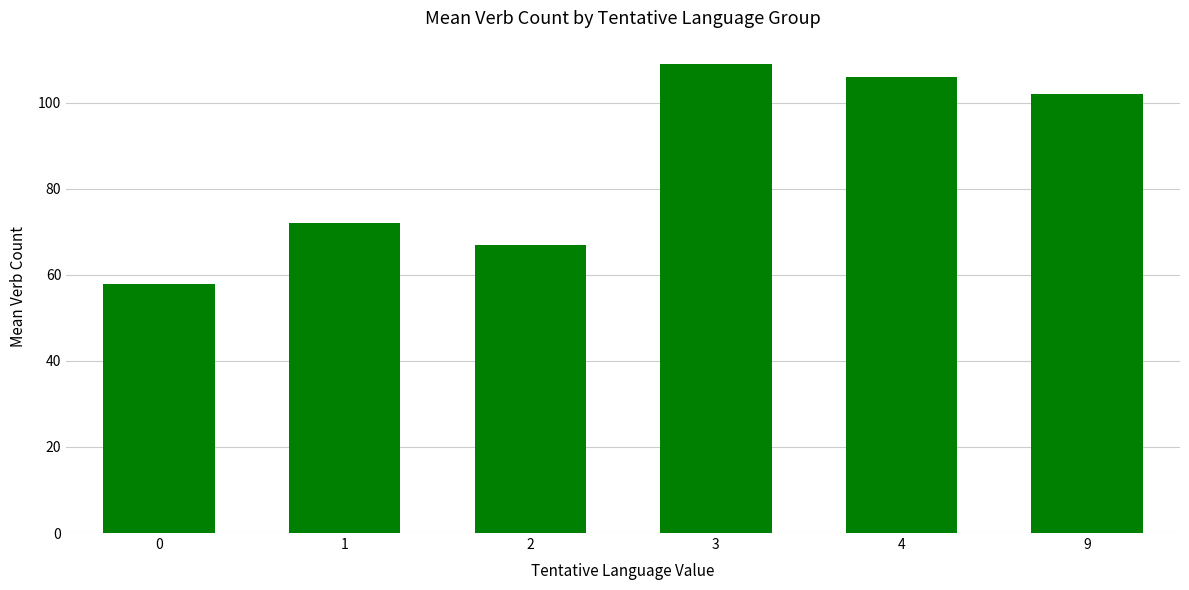

How many distinct data groups are displayed?

1